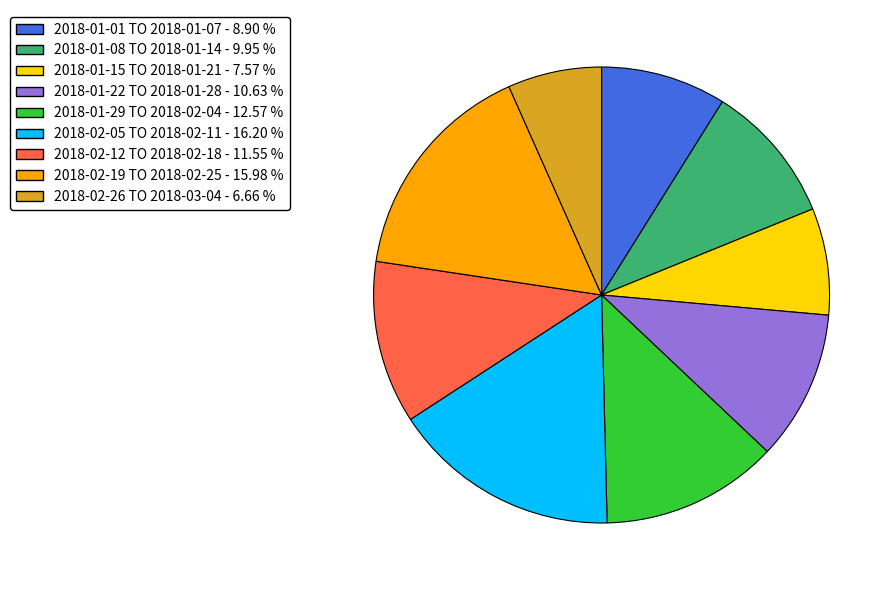

Does 2018-01-22 TO 2018-01-28 - 10.63 % represent more than half of the total?

No